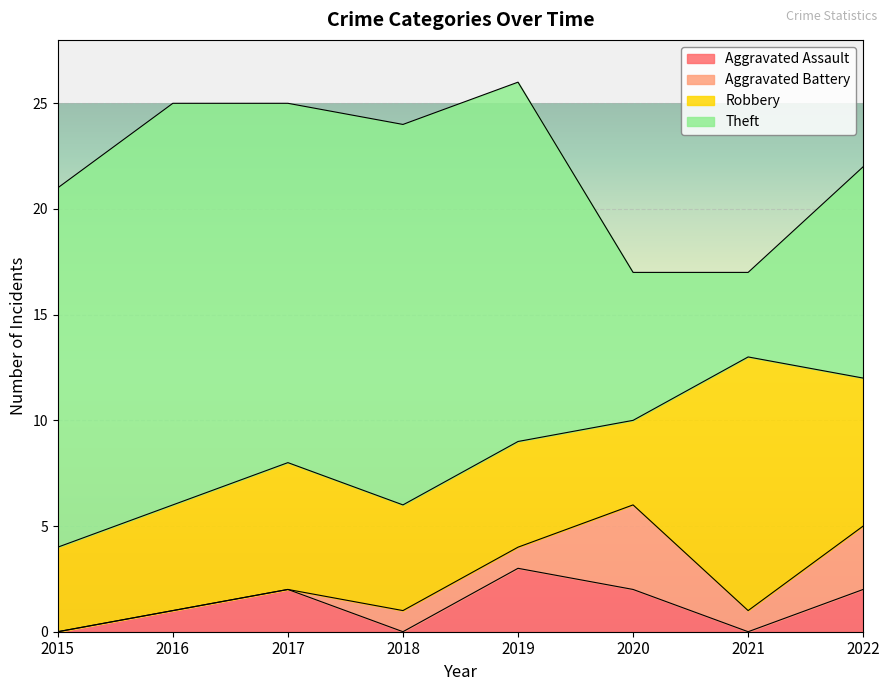

How many lines are shown in the chart?

4